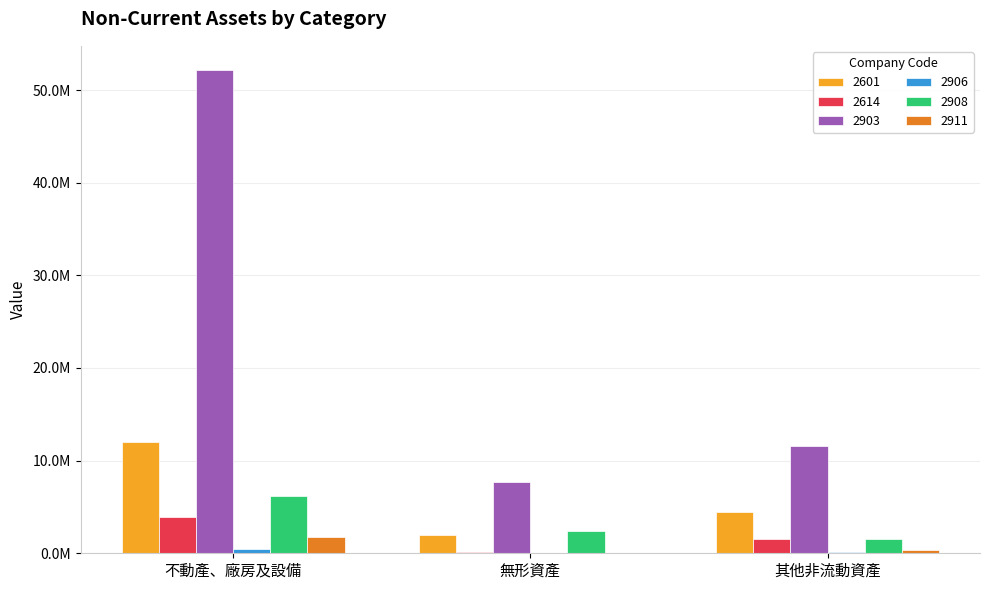

Reading left to right, what are all the values shown in this chart?

2601: 不動產、廠房及設備=12038395	無形資產=1969225	其他非流動資產=4502598
2614: 不動產、廠房及設備=3873489	無形資產=93204	其他非流動資產=1554419
2903: 不動產、廠房及設備=52166888	無形資產=7715184	其他非流動資產=11607085
2906: 不動產、廠房及設備=459403	無形資產=4271	其他非流動資產=110530
2908: 不動產、廠房及設備=6208064	無形資產=2419336	其他非流動資產=1522522
2911: 不動產、廠房及設備=1737714	無形資產=39358	其他非流動資產=307159